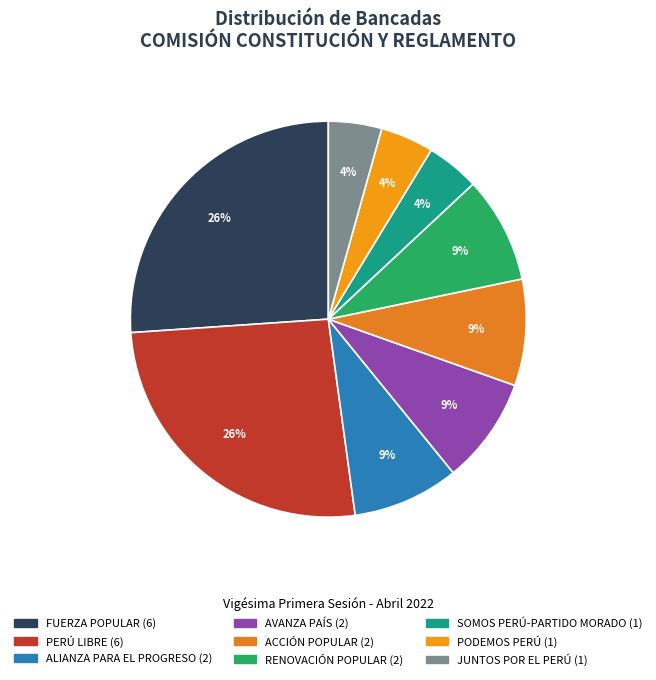

Count the number of slices in the pie.

9